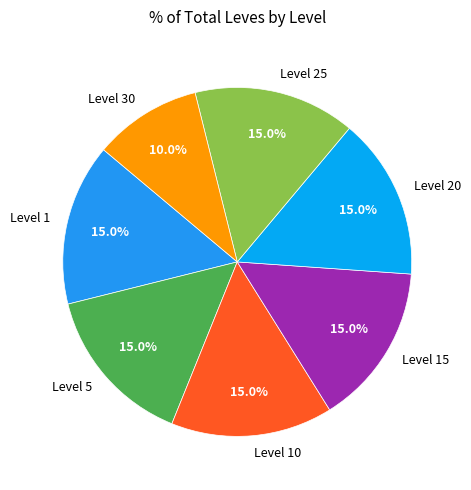

Which slice is the smallest?

Level 30